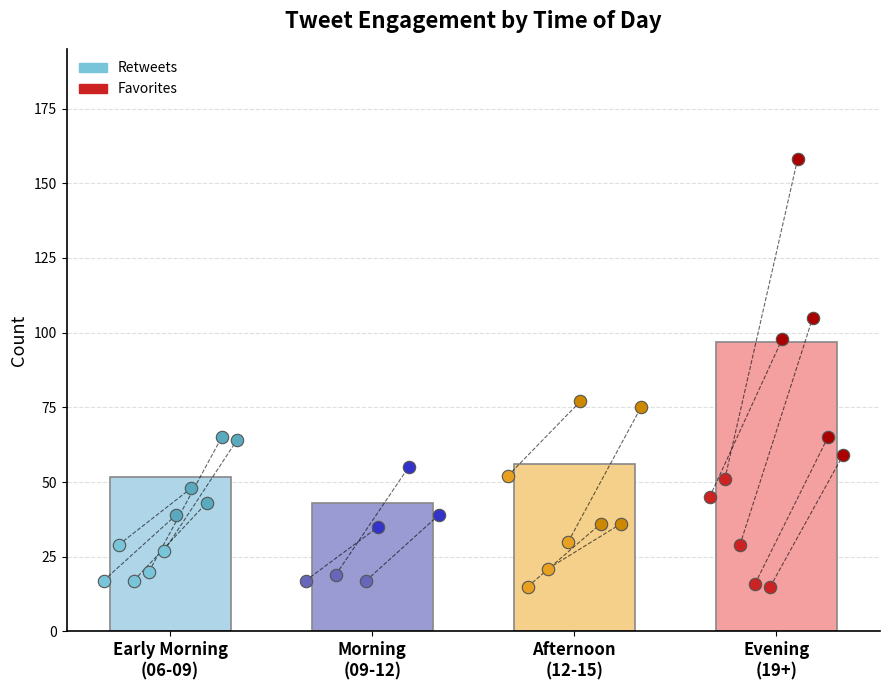

Which series has the widest spread of Y values?

favorites